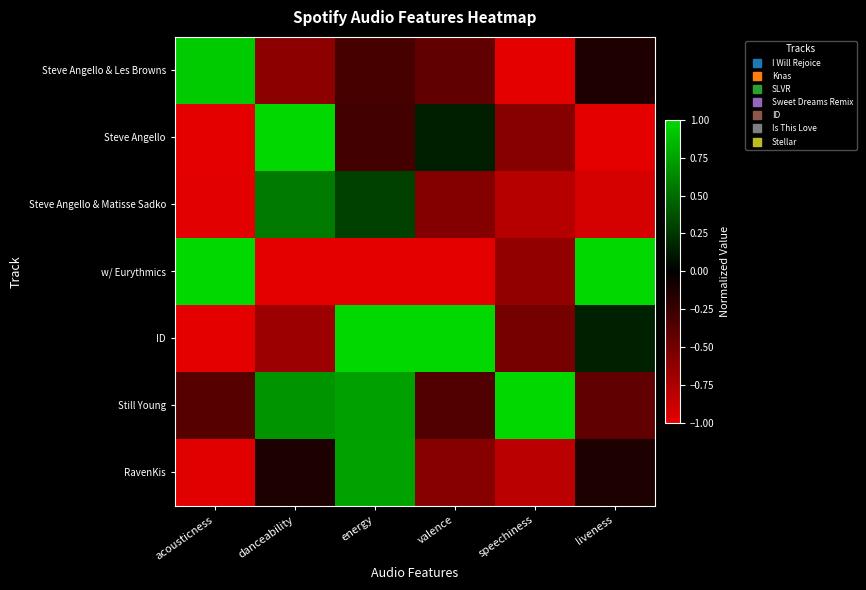

At which category is the sum across all series the highest?

energy